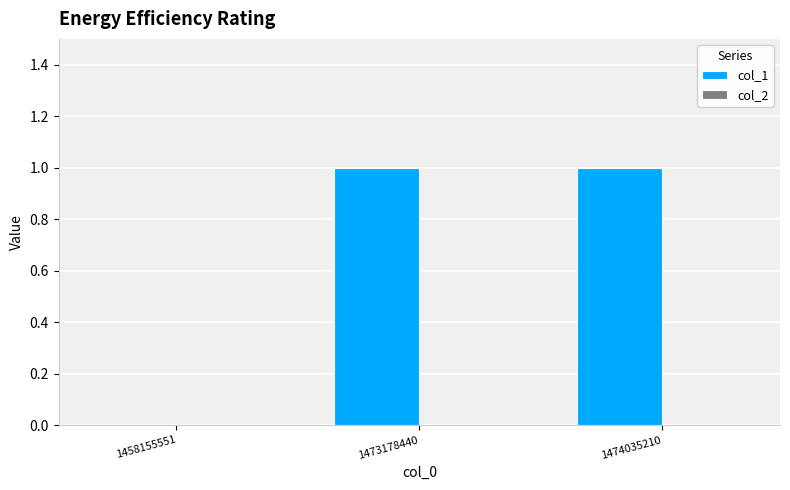

Reading left to right, list all the values displayed in this chart.

1458155551=0	1473178440=1	1474035210=1